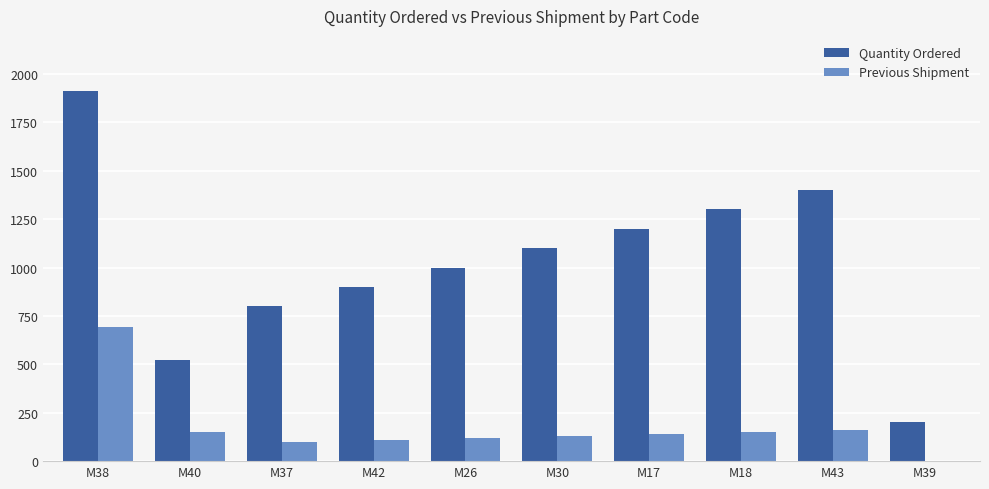

True or false: Previous Shipment has a value of 140 at M17.

True